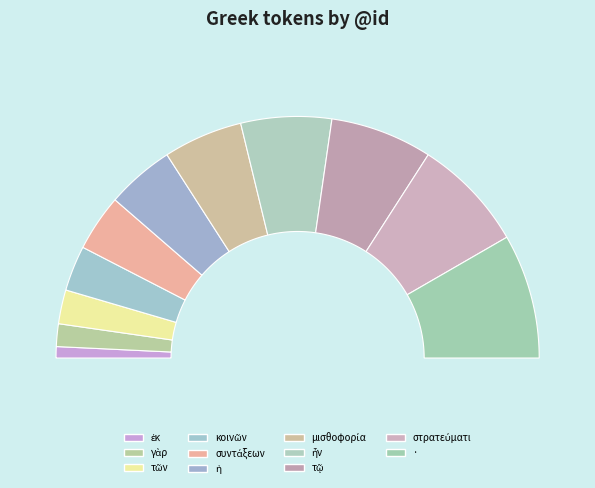

Does τῷ account for over 50% of the chart?

No